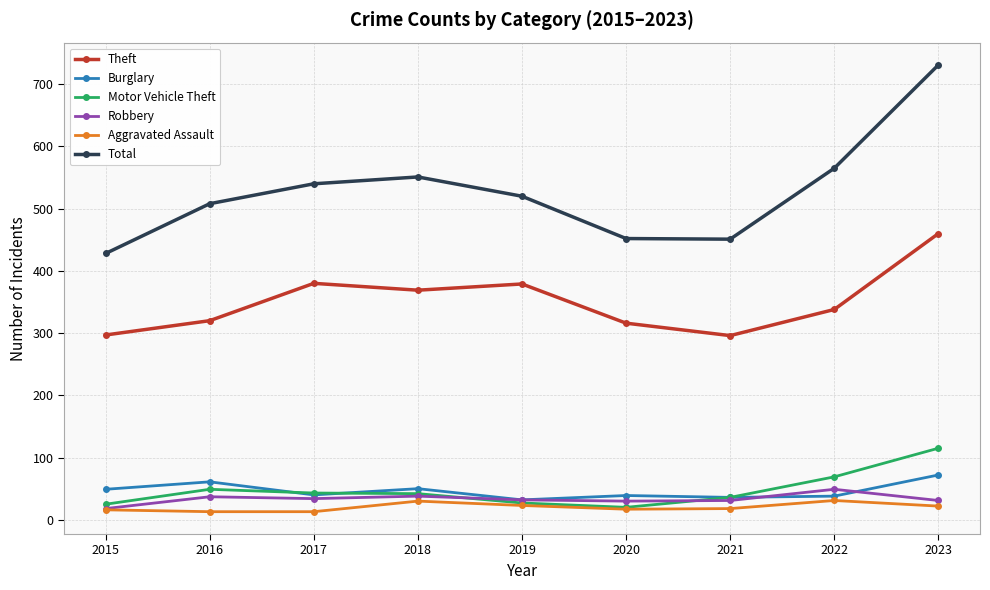

At which category is the sum across all series the highest?

2023